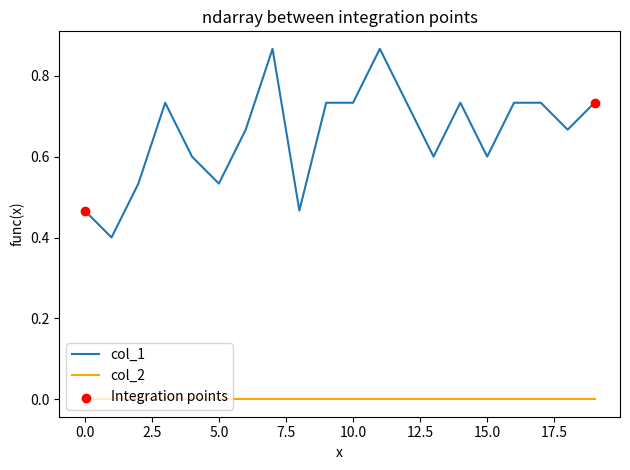

Which series has the largest range (max minus min)?

col_1